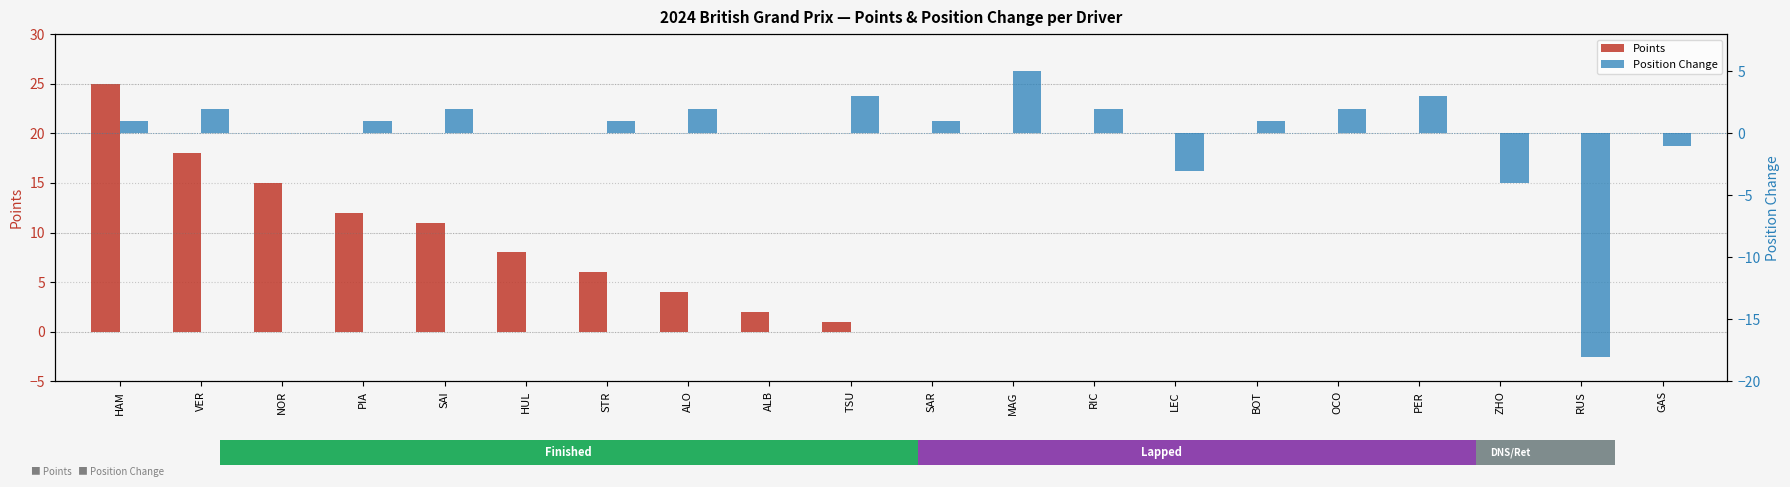

How many bars are there in each group?

2